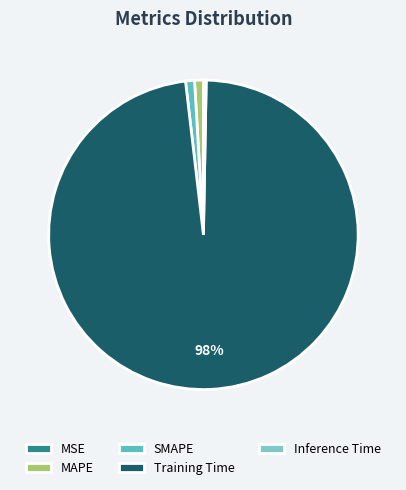

To the nearest percent, what is the average slice percentage?

20%